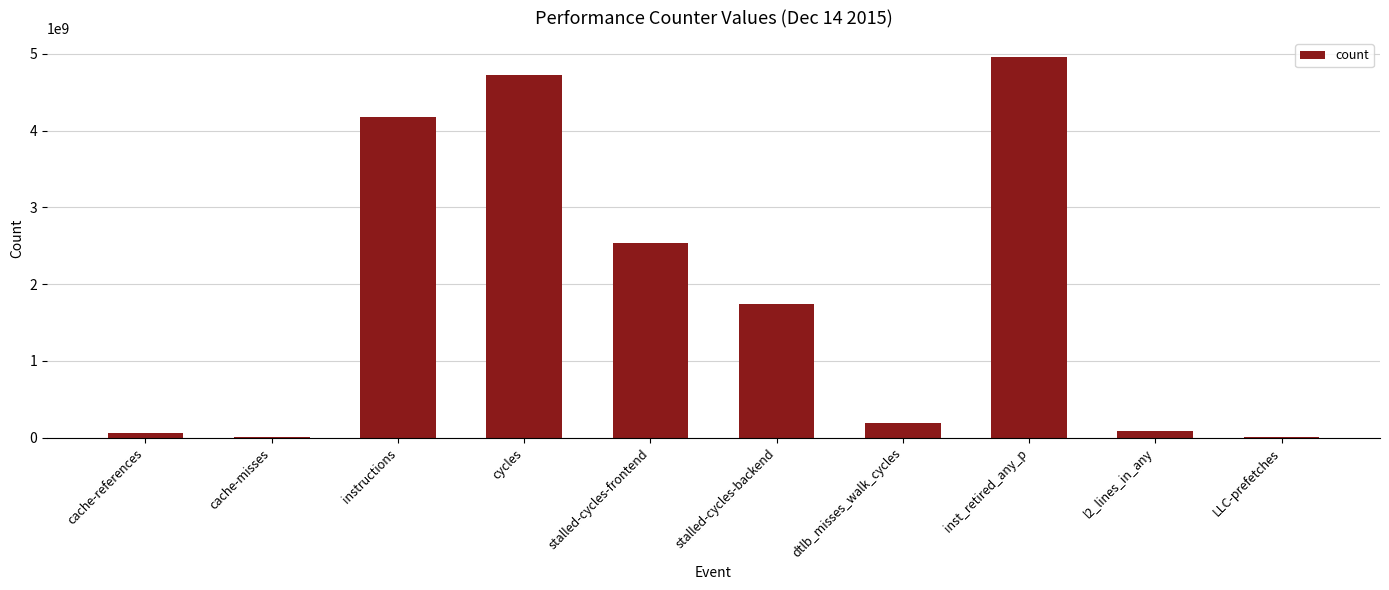

What is the maximum value shown in the chart?

4956981643